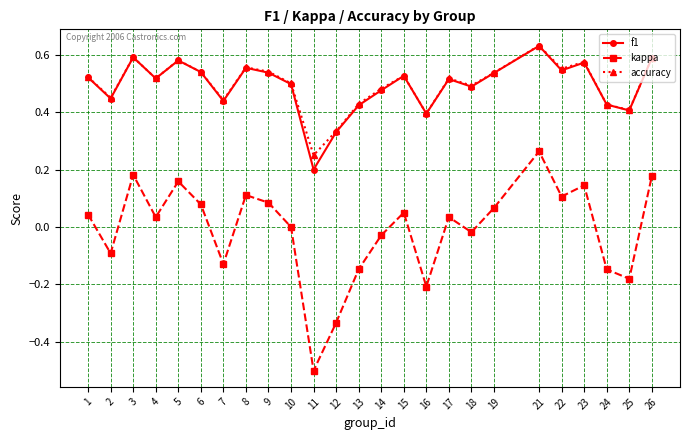

What is the sum of all f1 values?

12.3